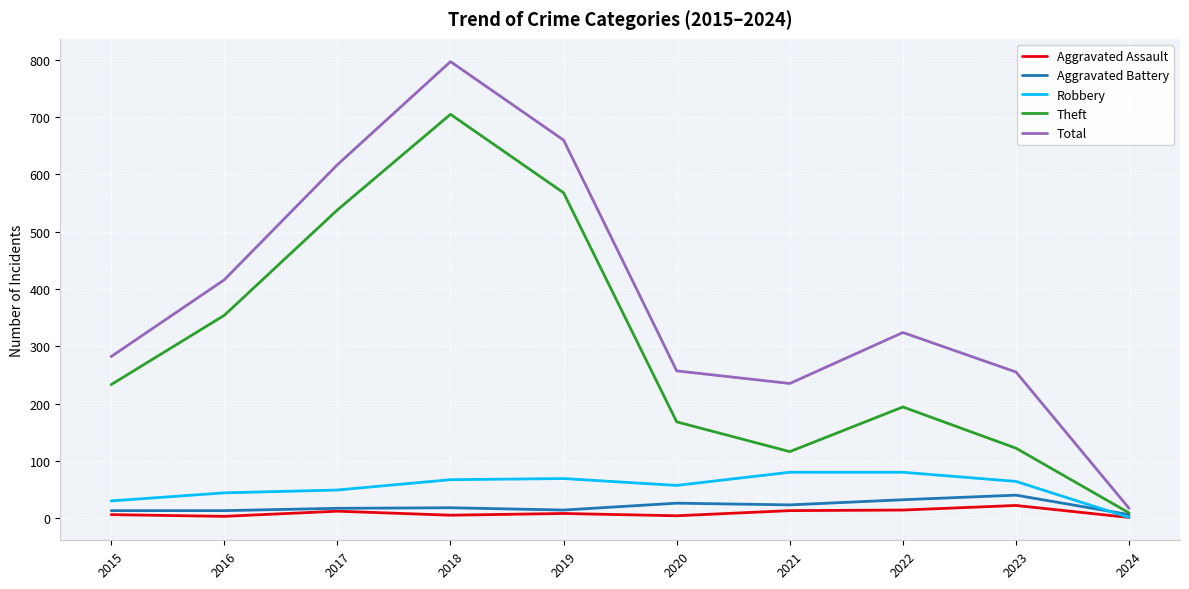

Rank the series by their maximum value, from highest to lowest.

Total, Theft, Robbery, Aggravated Battery, Aggravated Assault